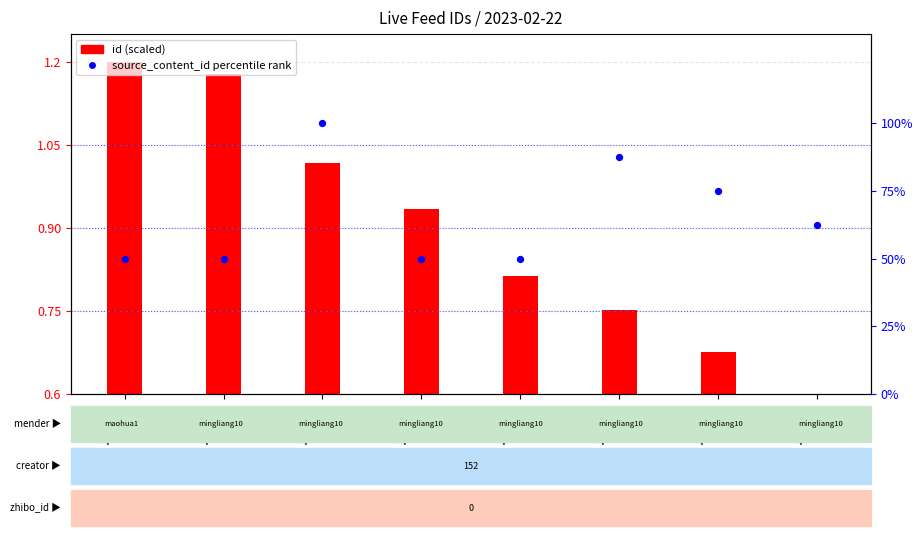

Which has a higher value, 2995544 or 2995526?

2995526